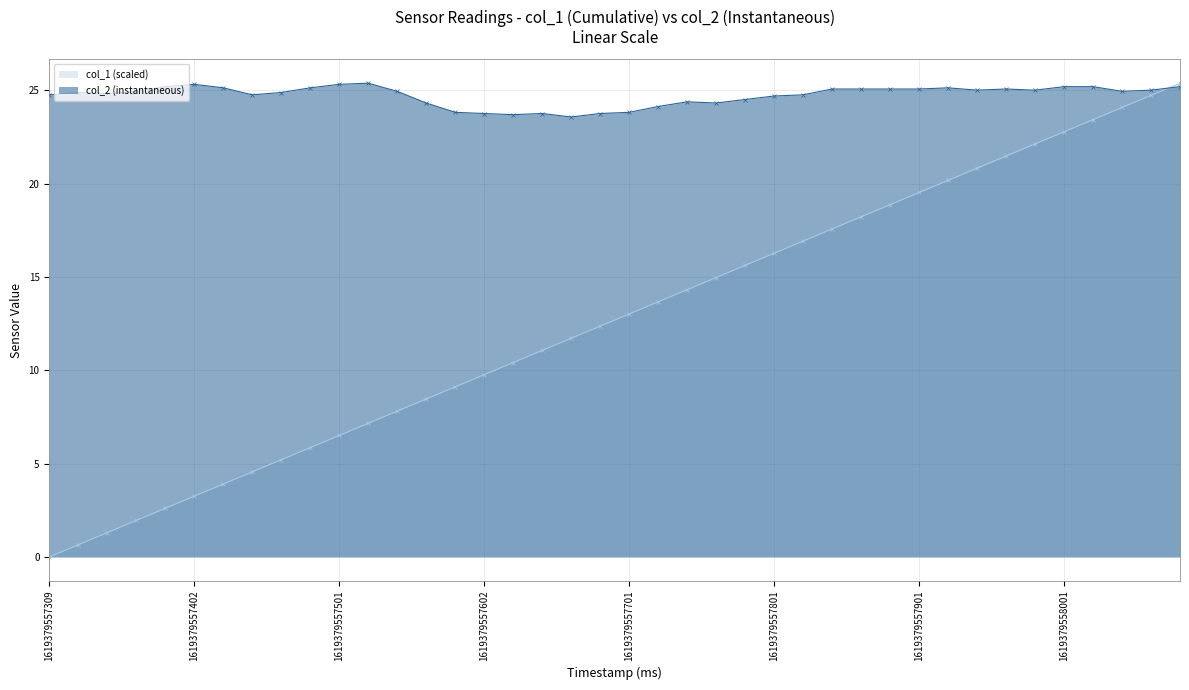

List the series in order of their overall mean, lowest first.

col_1 (scaled), col_2 (instantaneous)